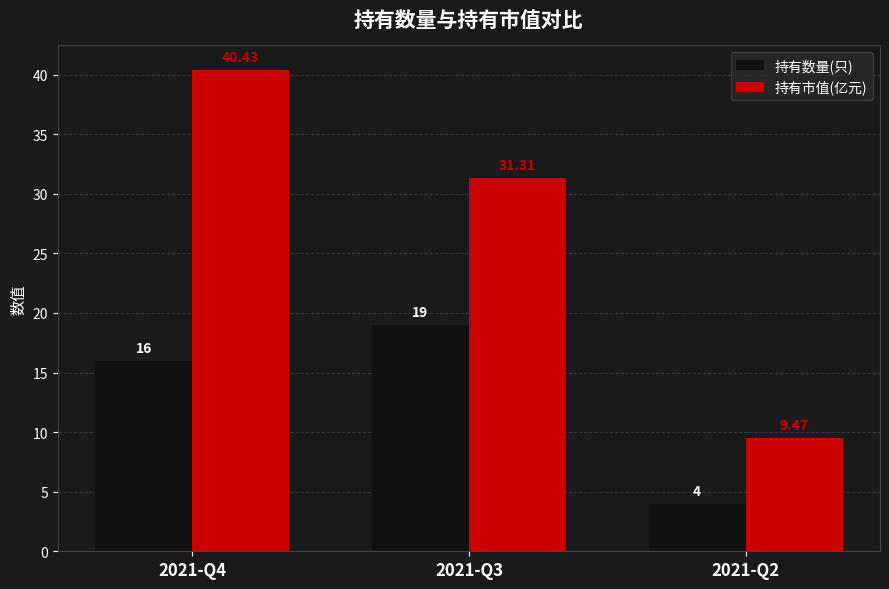

Reading left to right, transcribe all the data shown in this chart.

持有数量(只): 16.0	19.0	4.0
持有市值(亿元): 40.4	31.3	9.5